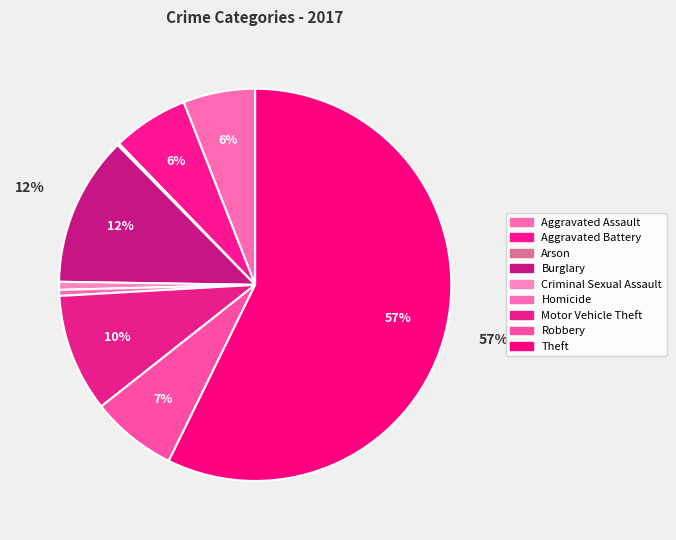

To the nearest percent, what is the difference between the largest and smallest slice percentages?

57%